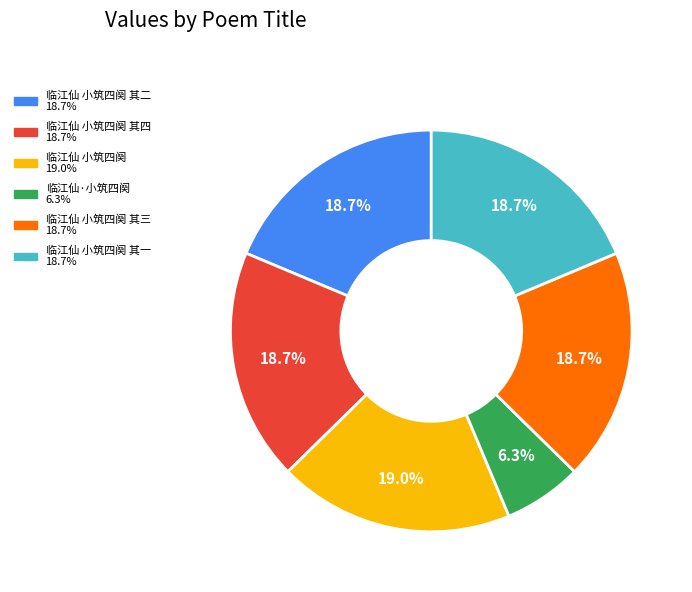

Is there any slice that represents more than half of the pie?

No